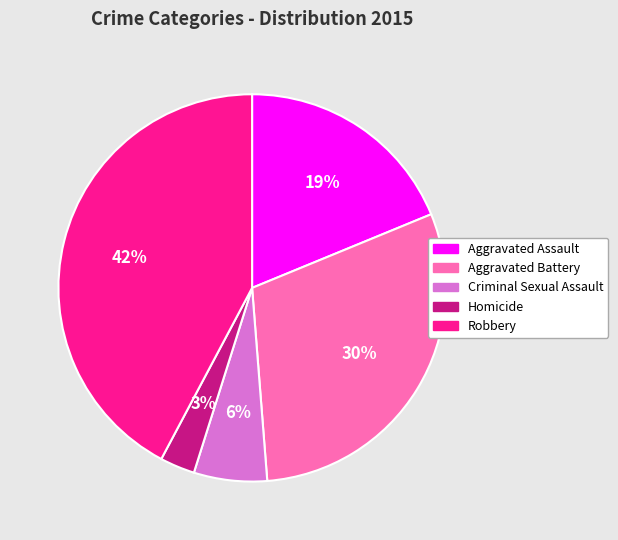

True or false: Criminal Sexual Assault accounts for 6% of the total.

True